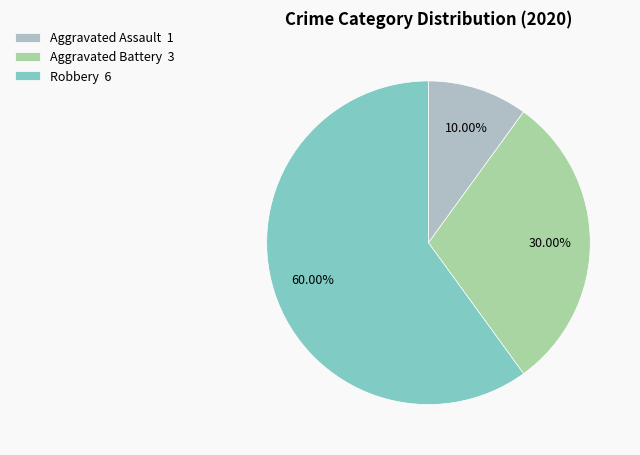

To the nearest percent, what is the difference between the Aggravated Battery and Aggravated Assault slice percentages?

20%